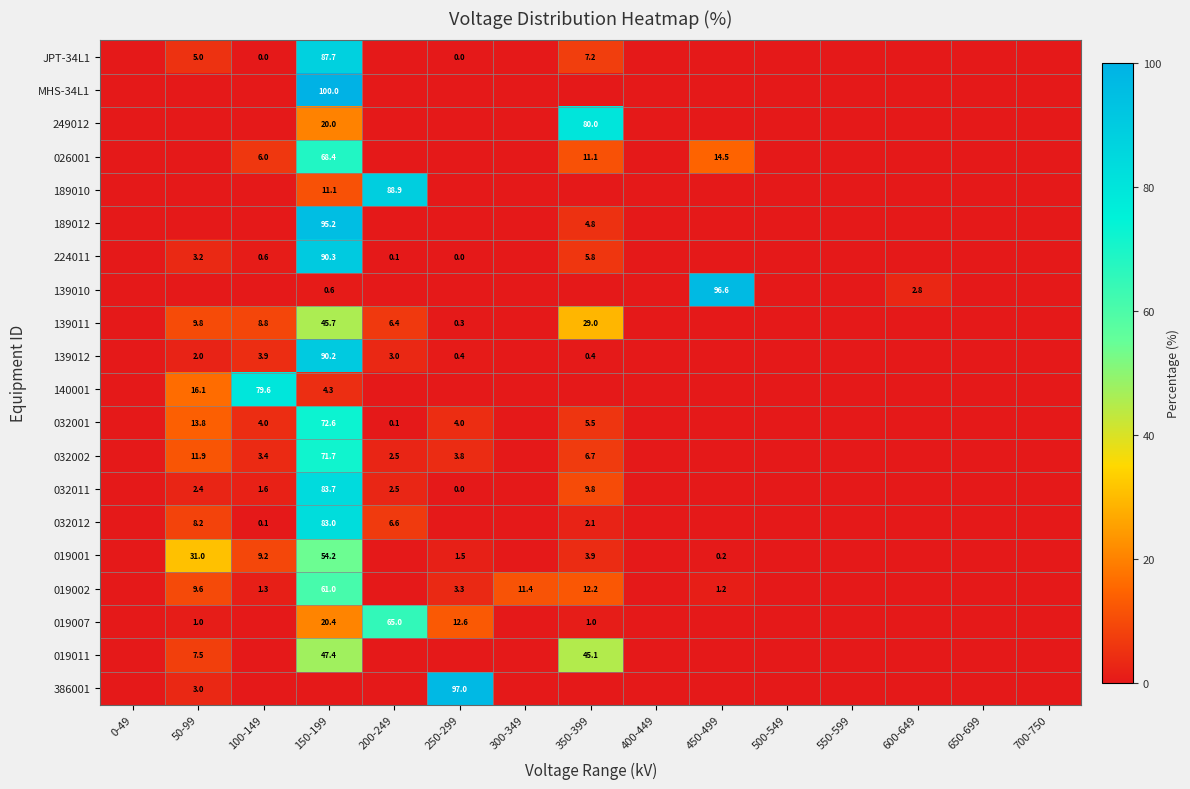

What is the difference between the second highest and second lowest values in the 139012 series?

3.9